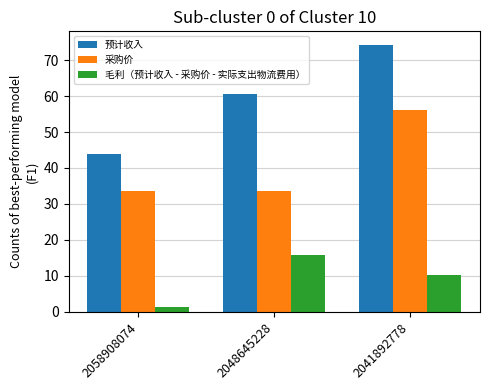

What is the value of the 毛利（预计收入 - 采购价 - 实际支出物流费用） bar at the 3rd from the left?

10.3